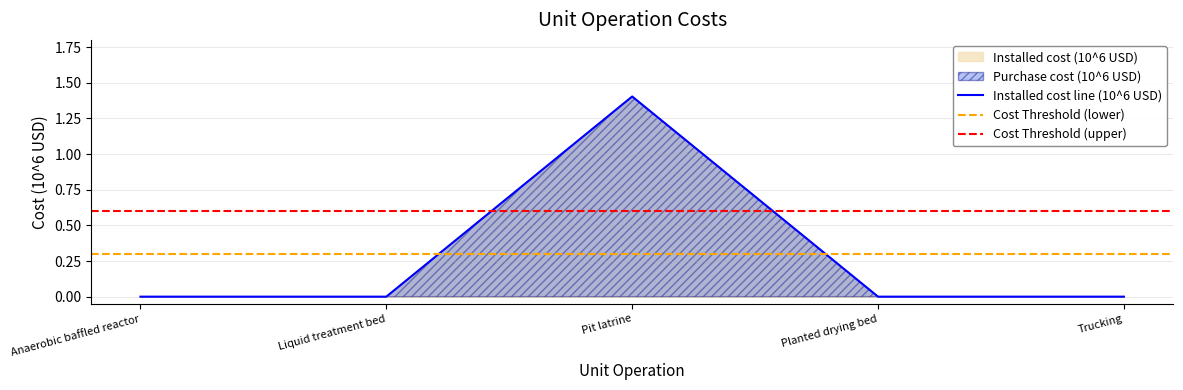

Rank the categories by value from highest to lowest.

Pit latrine, Anaerobic baffled reactor, Liquid treatment bed, Planted drying bed, Trucking